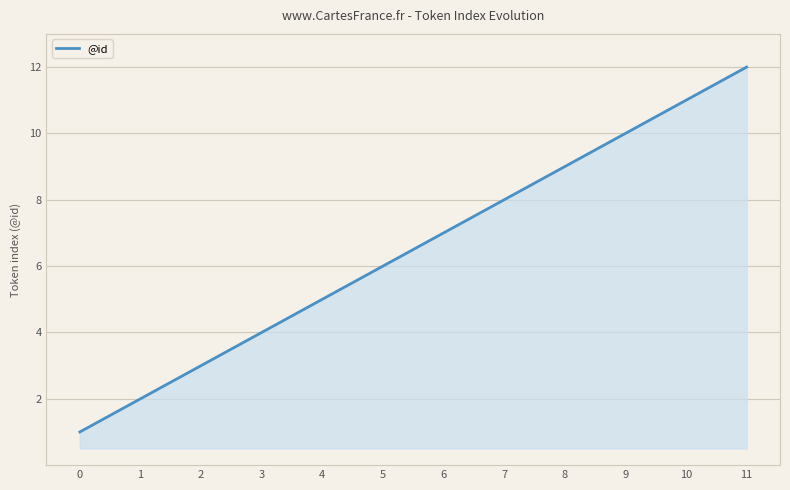

What is the minimum value shown in the chart?

1.0